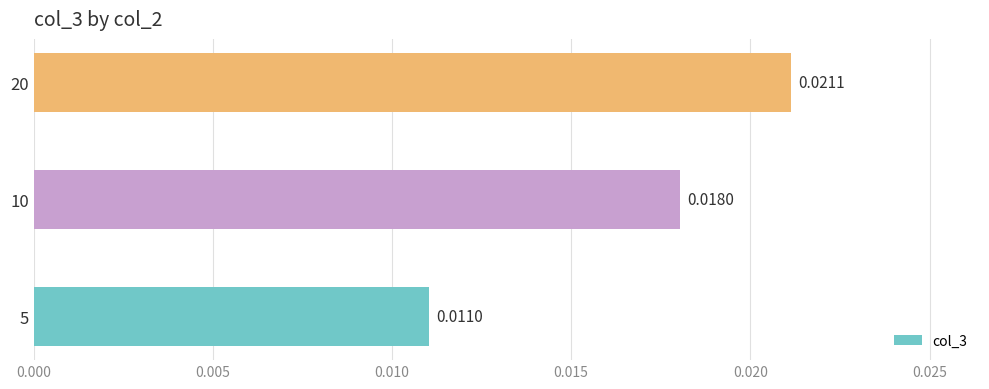

Rank the categories by value from lowest to highest.

5, 10, 20